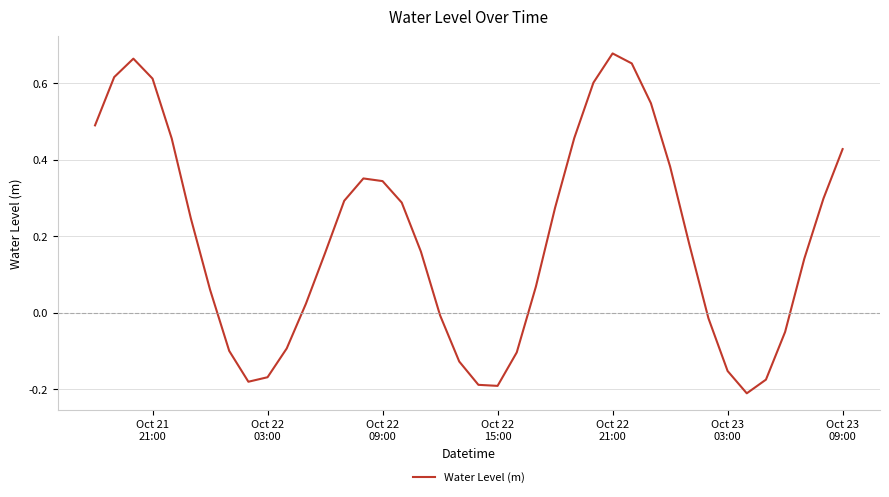

What is the difference between the maximum and minimum values?

0.9